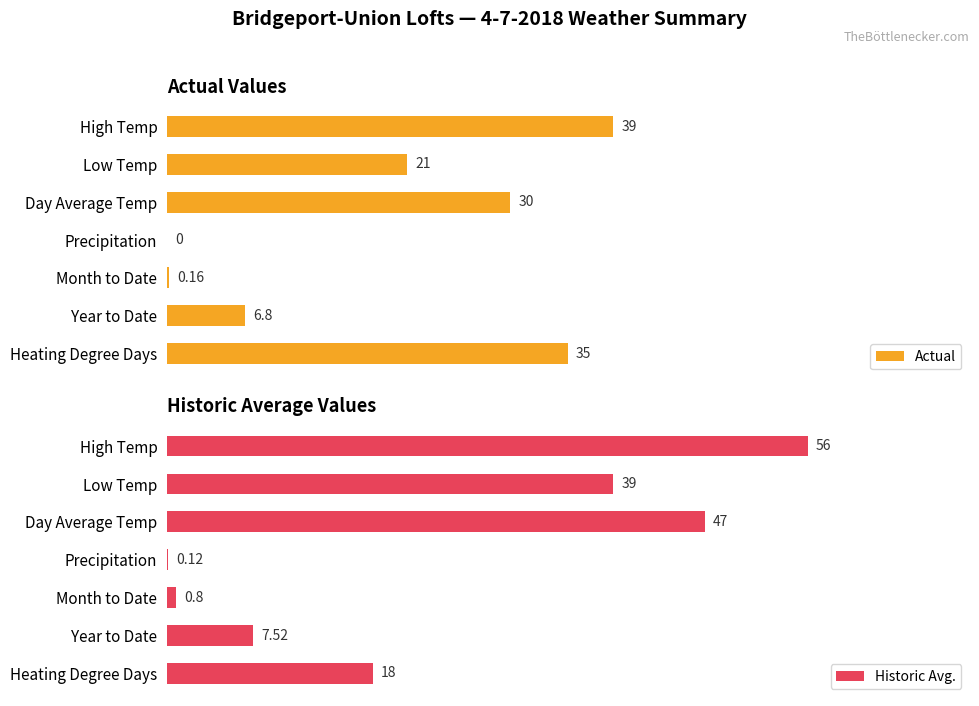

Reading right to left, list all the values displayed in this chart.

Actual: 35.0	6.8	0.2	0.0	30.0	21.0	39.0
Historic Avg.: 18.0	7.5	0.8	0.1	47.0	39.0	56.0